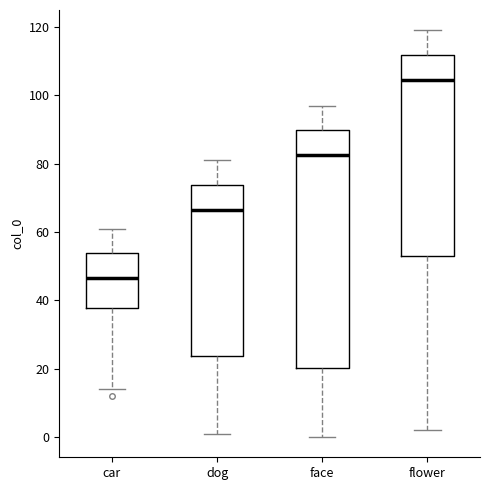

Reading left to right, transcribe this box plot: for each box, give where its median line is, the range the box spans, and where its two whiskers end, as read against the y-axis. The values are not printed on the chart, so give them approximately, as read against the axis.

car: median 46, box 38 to 54, whiskers 14 to 62
dog: median 66, box 24 to 74, whiskers 2 to 82
face: median 82, box 20 to 90, whiskers 0 to 98
flower: median 104, box 54 to 112, whiskers 2 to 120